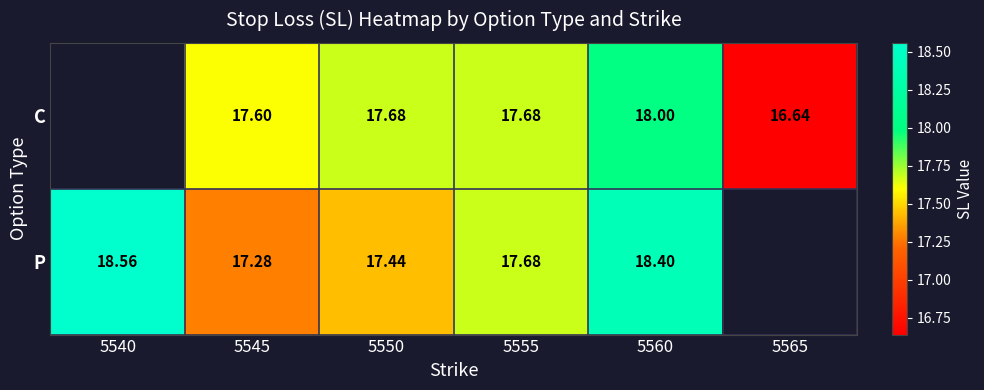

At 5560, list the series in order from smallest to largest.

C, P